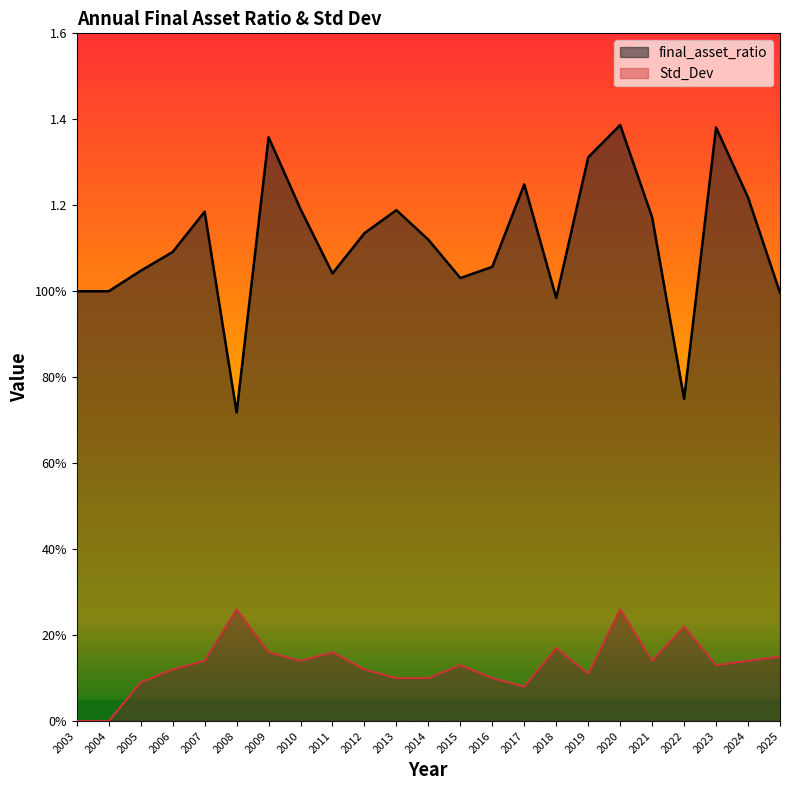

How many series are shown in this chart?

2